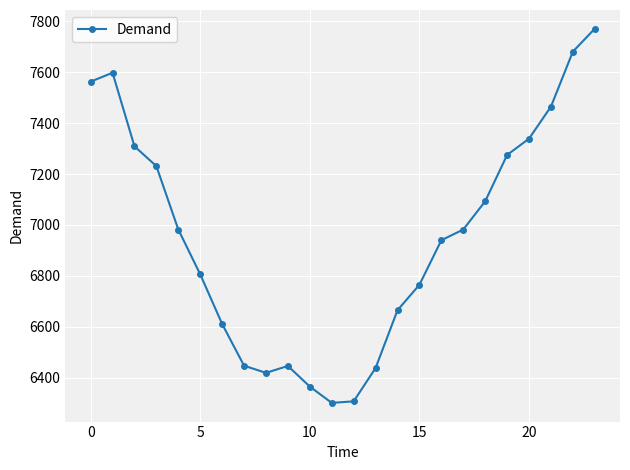

What is the difference between the maximum and second lowest values?

1464